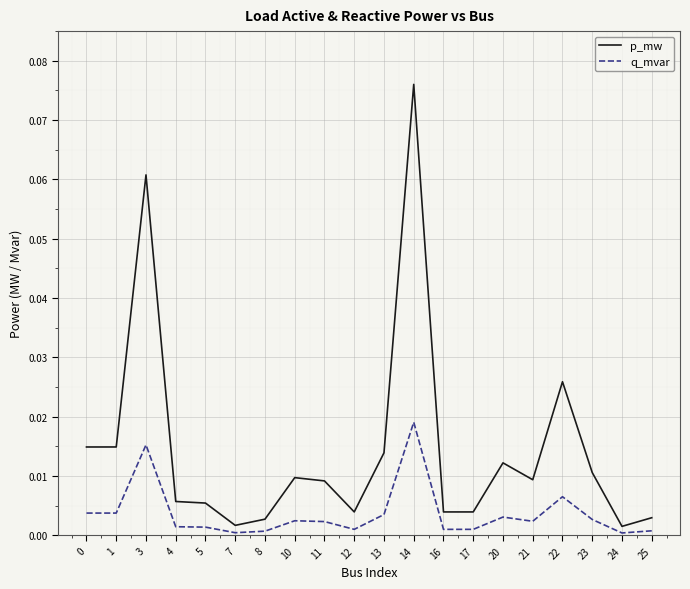

Which series has the largest total across all categories?

p_mw